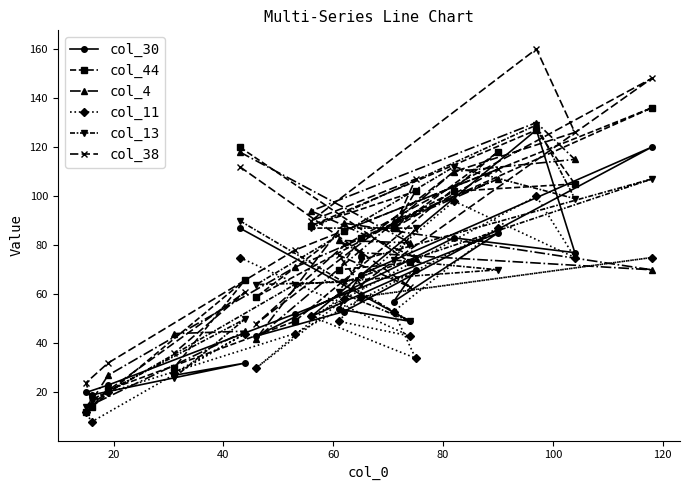

How many interior local valleys does the col_4 series have?

5